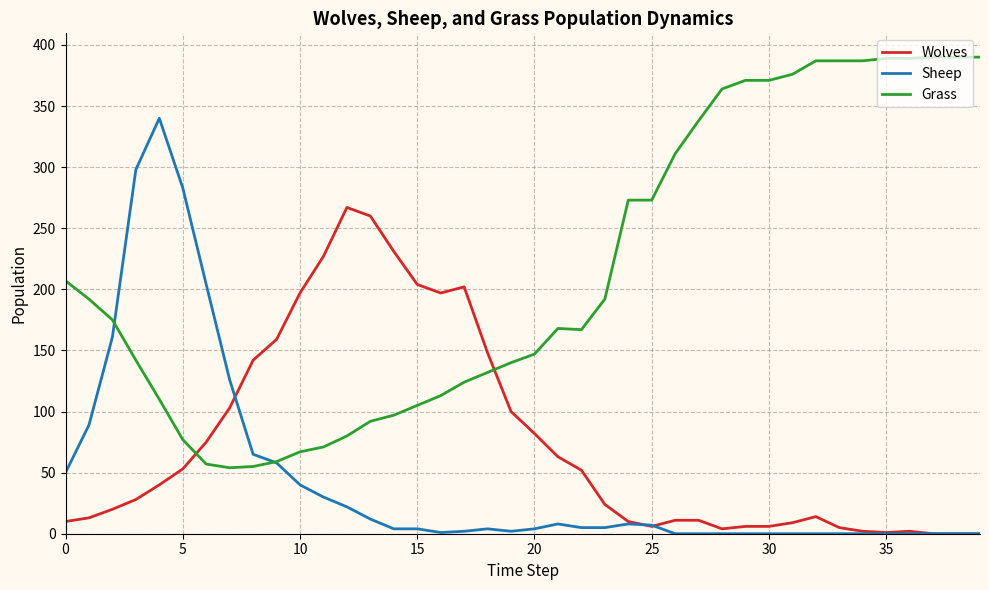

Which series has the largest total across all categories?

Grass